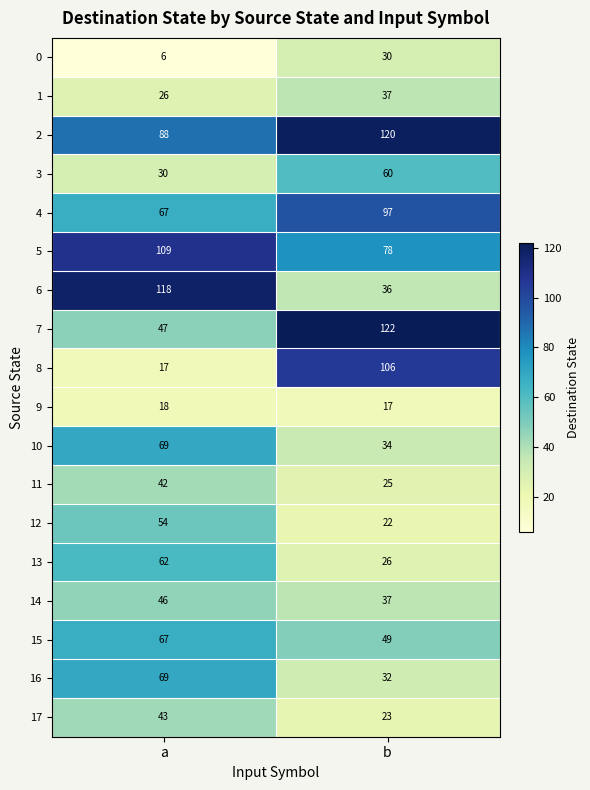

At which category does the chart reach its minimum across all series?

a